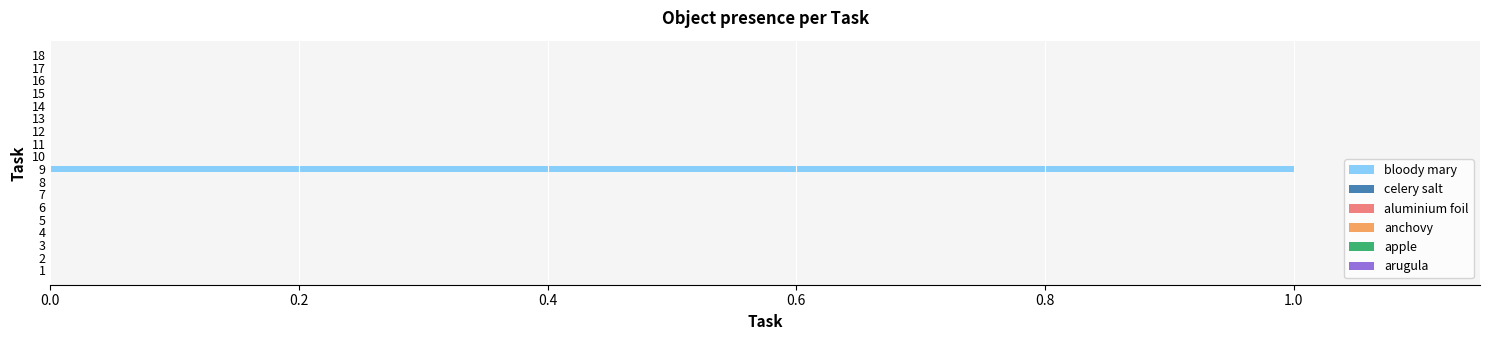

How many distinct data groups are displayed?

1